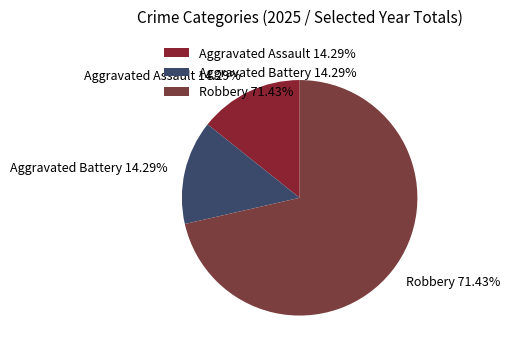

Combined, what portion of the pie is Aggravated Battery and Robbery?

85.7%